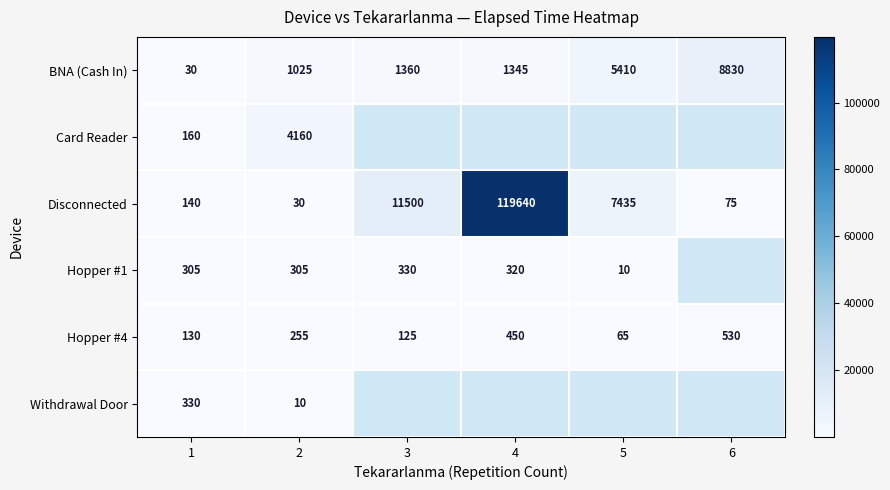

What is the sum of the Disconnected values at 5 and 6?

7510